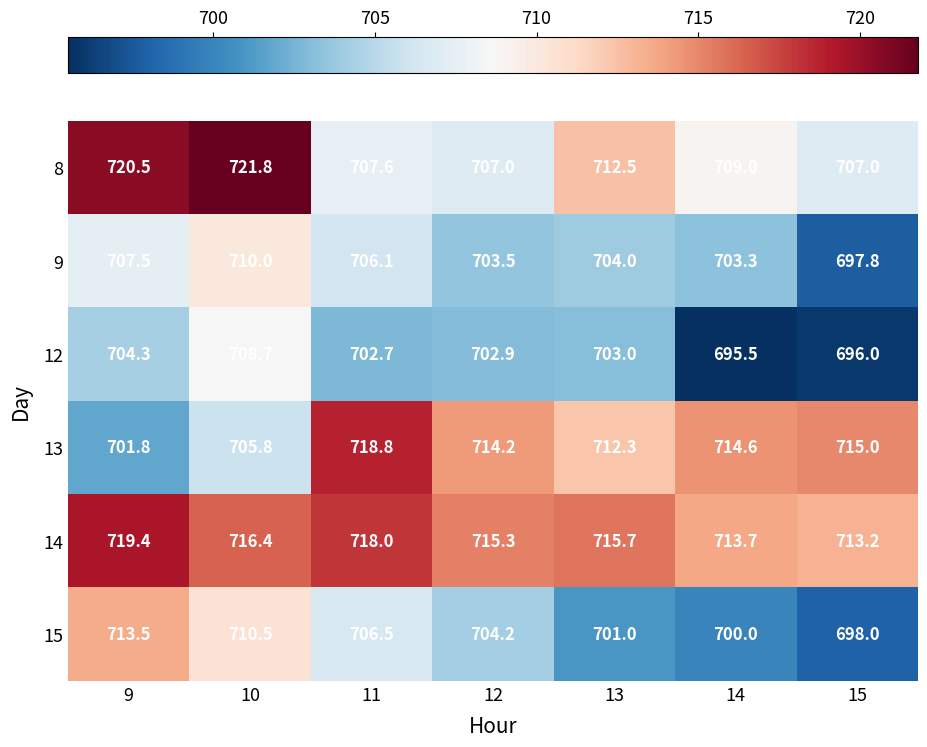

The 13 series shows 705.8 at 10. True or false?

True